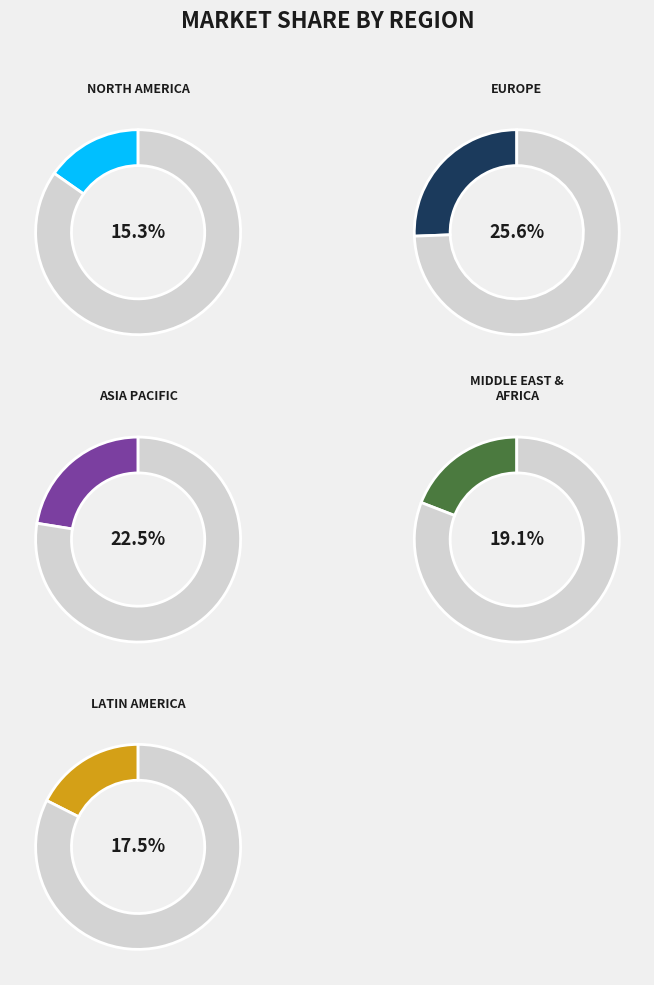

To the nearest percent, what is the average slice percentage?

20%